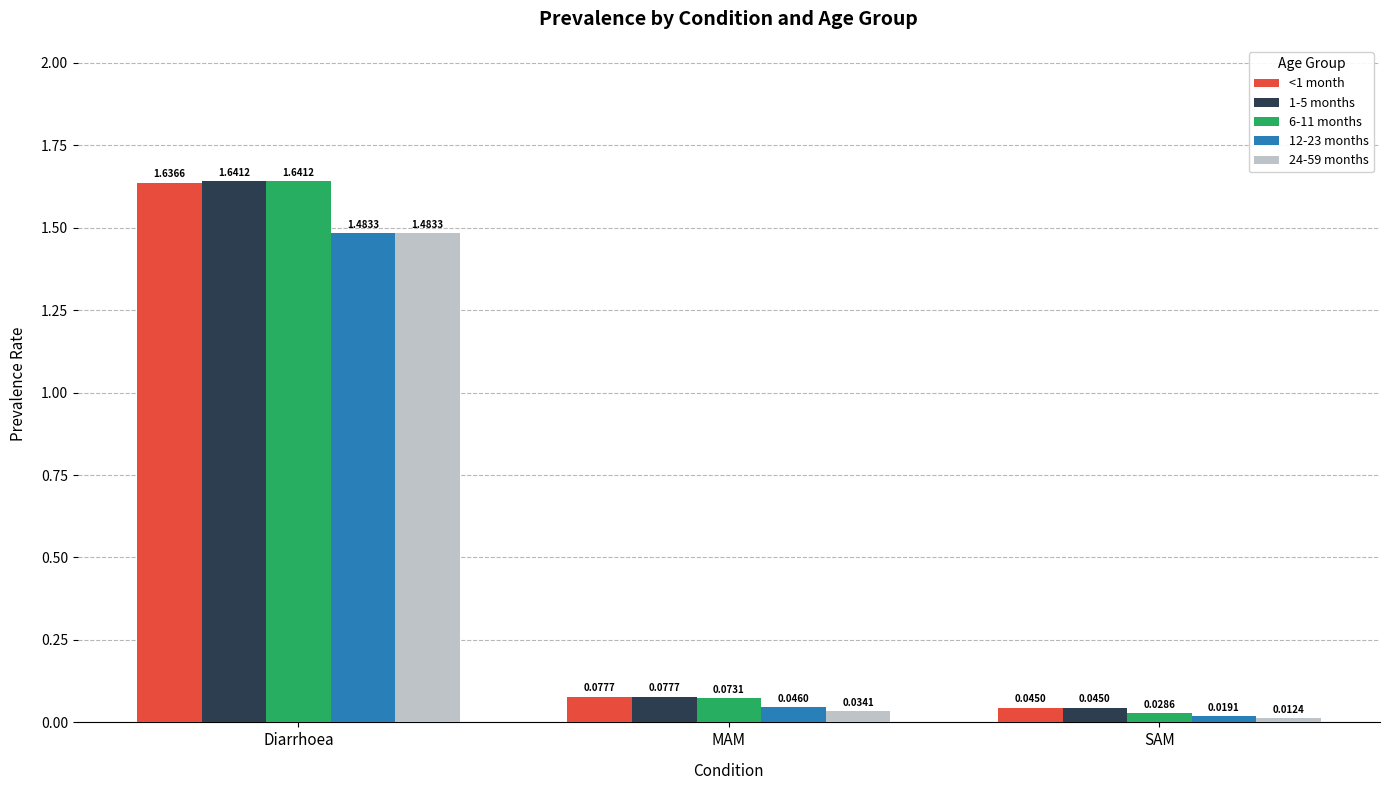

Which series has the widest spread of values?

6-11 months